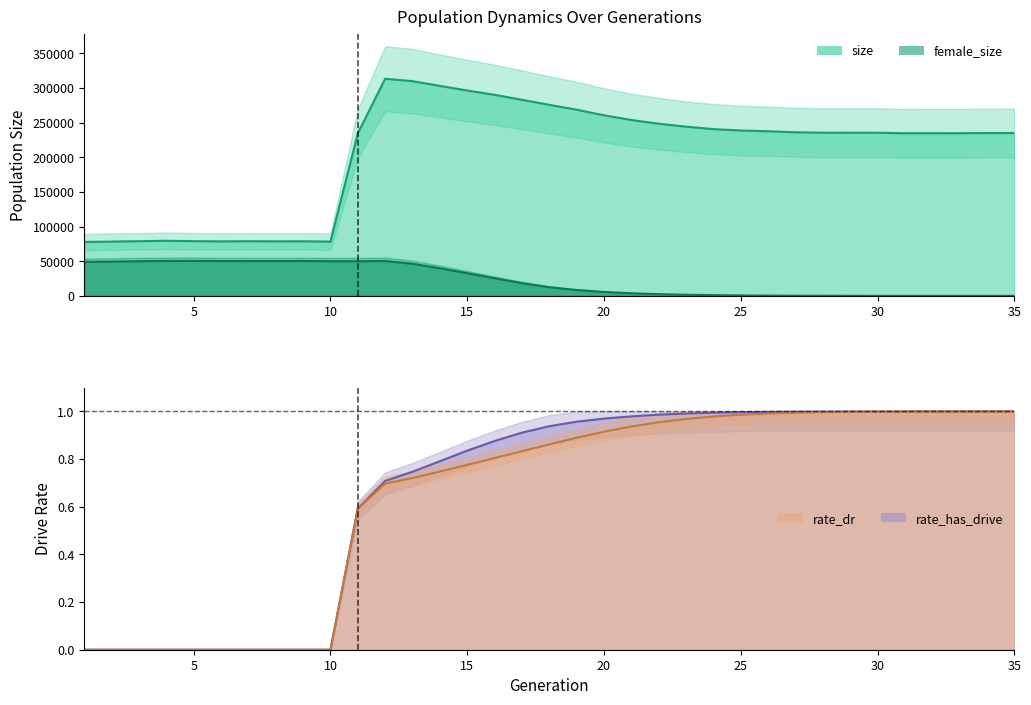

What is the total value across all series at 22?

250825.9